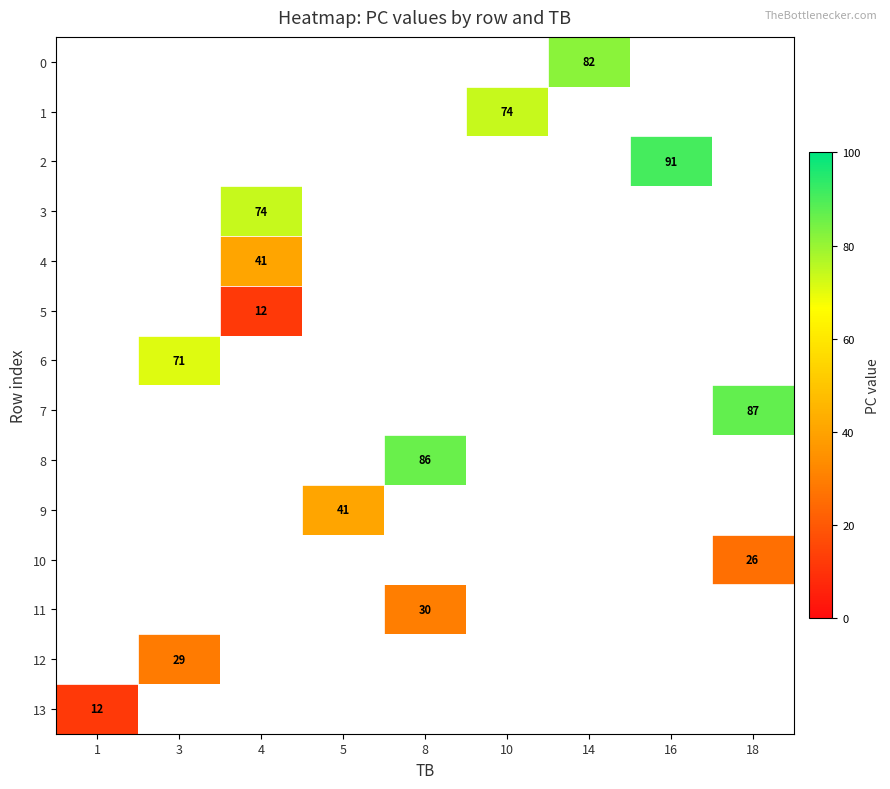

How many categories are shown in the chart?

9